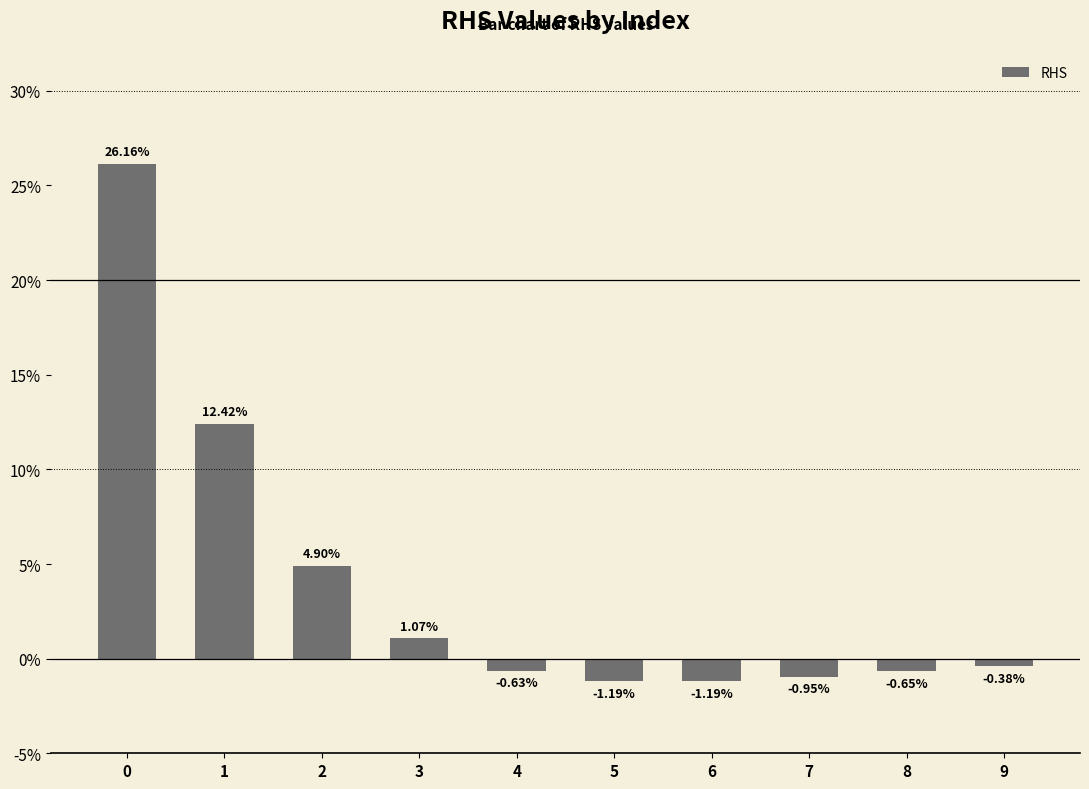

Rank the categories by value from highest to lowest.

0, 1, 2, 3, 9, 4, 8, 7, 6, 5